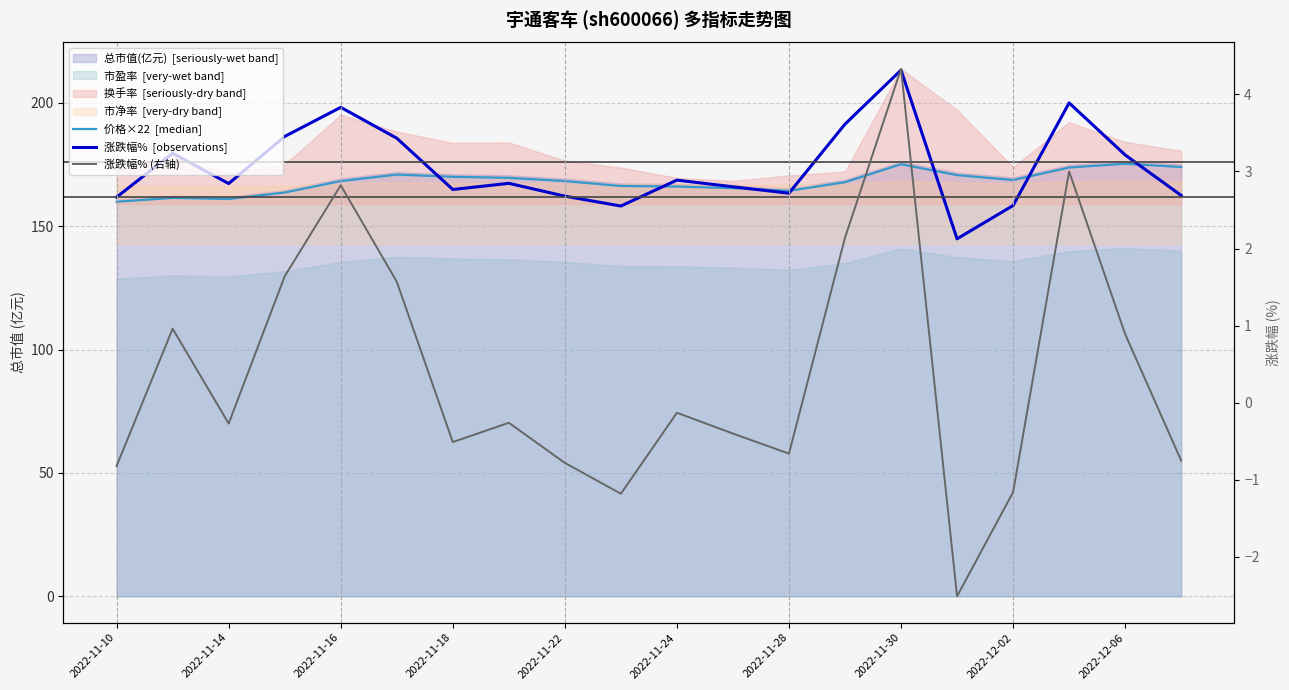

The value of 涨跌幅%  [observations] at 2022-11-10 is 161.8. True or false?

True